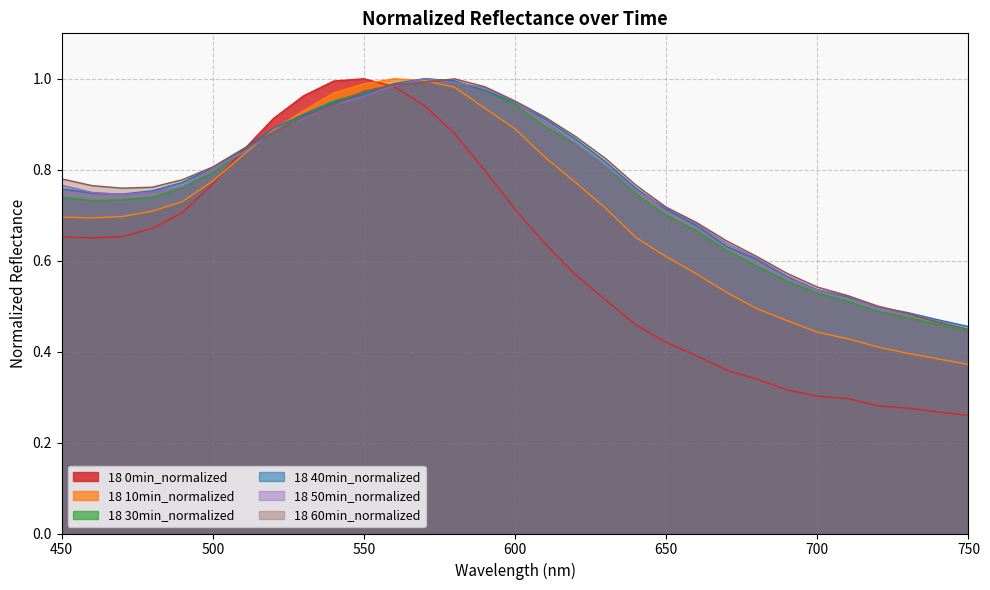

Where is the first local maximum for 18 50min_normalized?

570